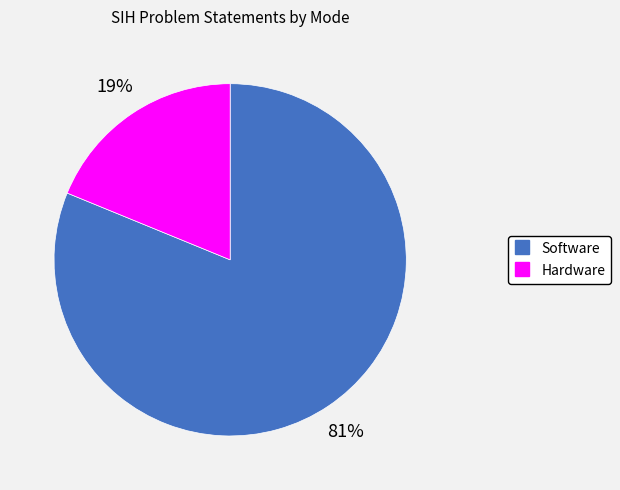

True or false: Software accounts for 81% of the total.

True